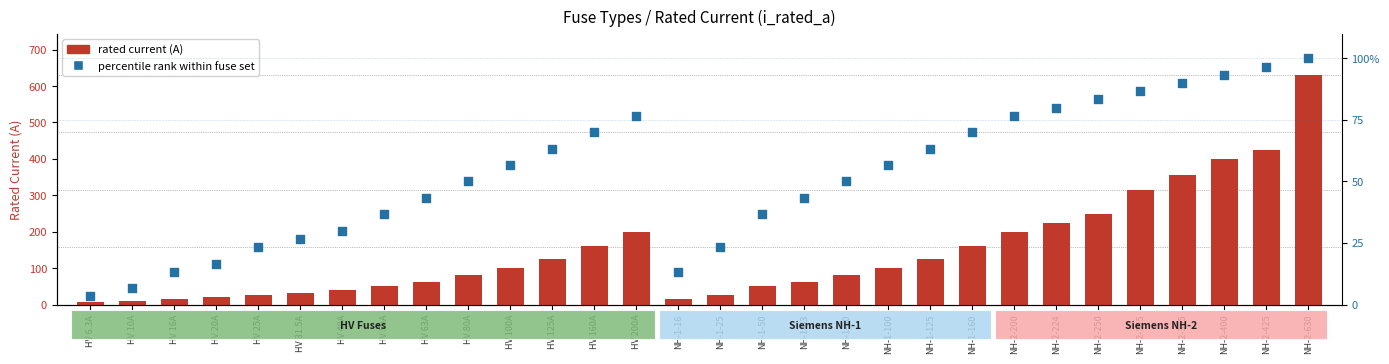

At which category is the sum across all series the highest?

NH-2-630